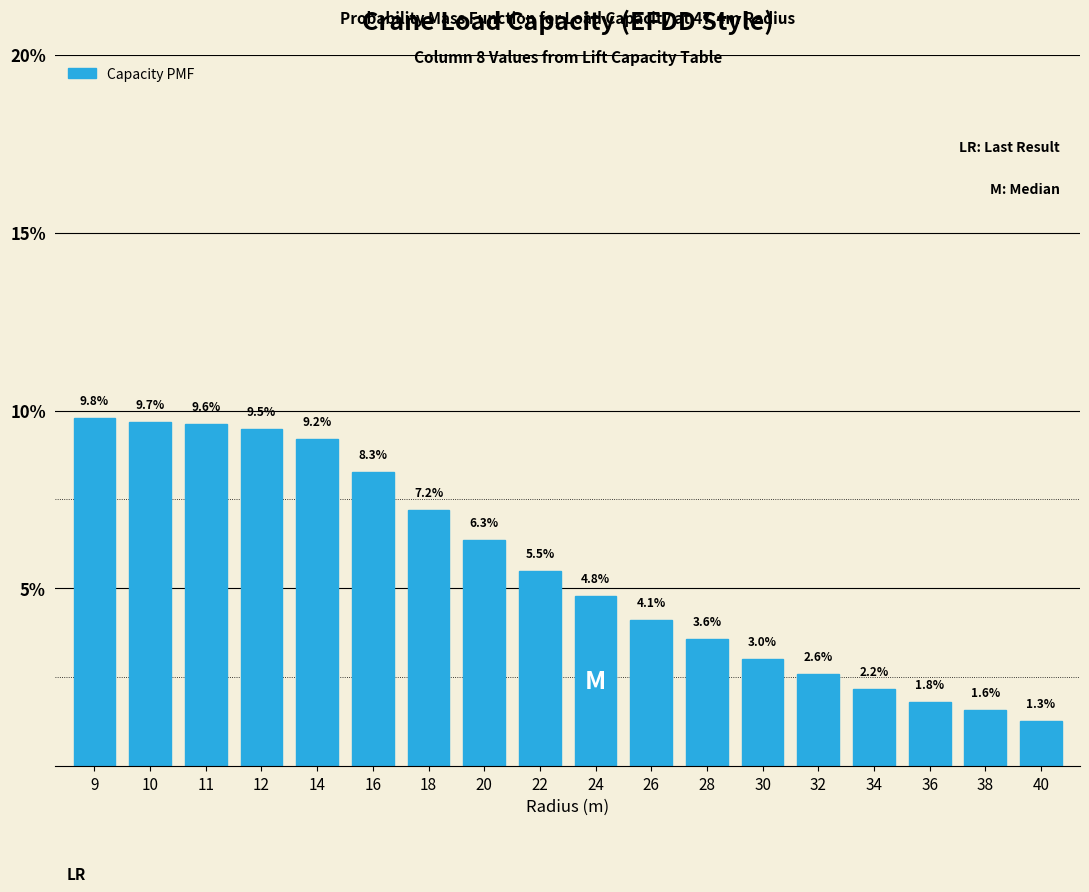

Reading left to right, transcribe all the data shown in this chart.

9=9.8	10=9.7	11=9.6	12=9.5	14=9.2	16=8.3	18=7.2	20=6.3	22=5.5	24=4.8	26=4.1	28=3.6	30=3.0	32=2.6	34=2.2	36=1.8	38=1.6	40=1.3